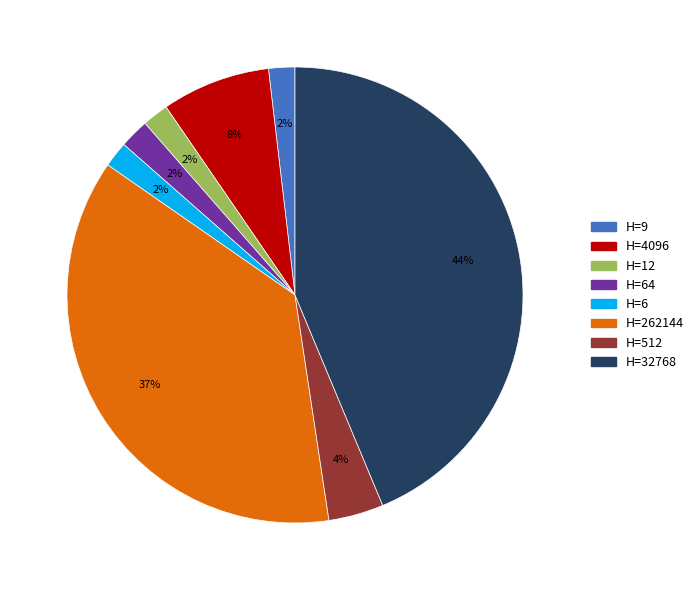

Does H=512 represent more than half of the total?

No